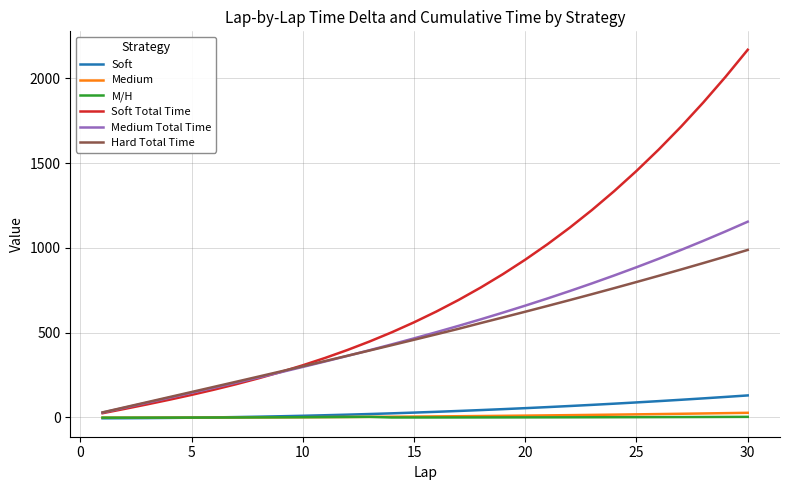

How many lines are shown in the chart?

6